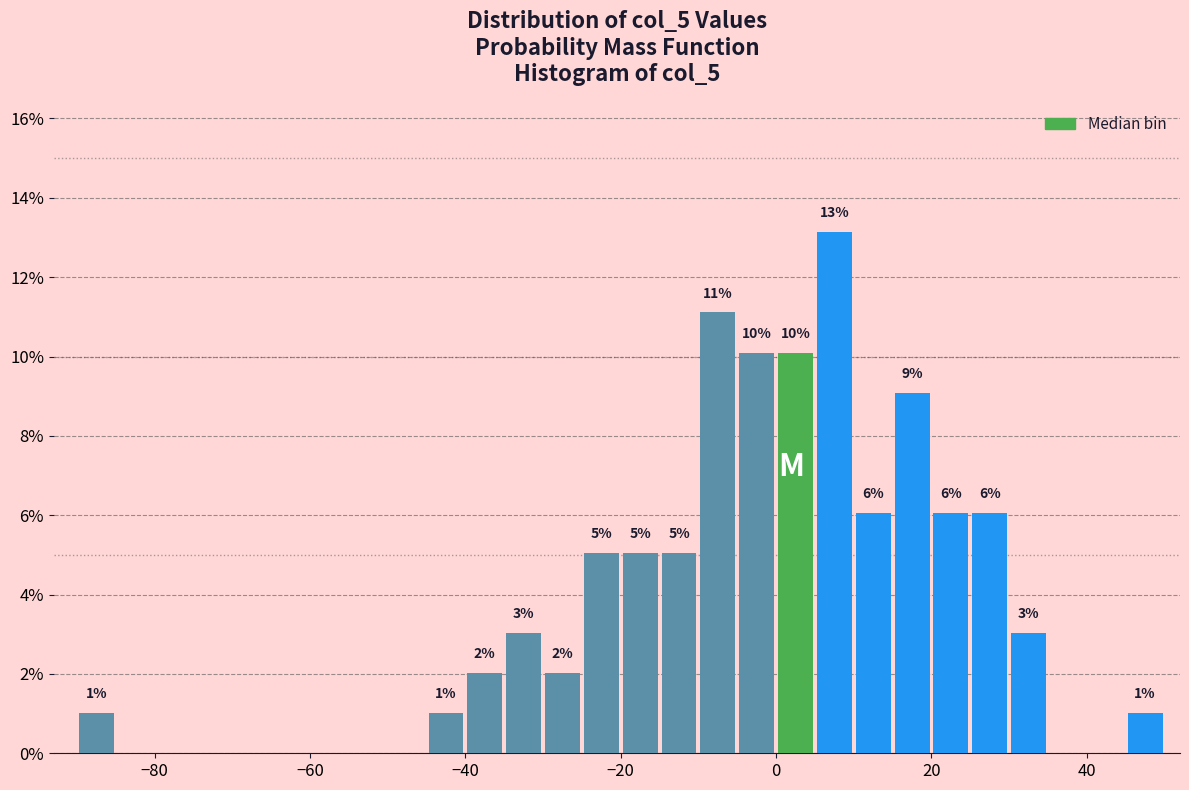

Read against the x-axis, roughly where is the centre of the tallest bar?

8